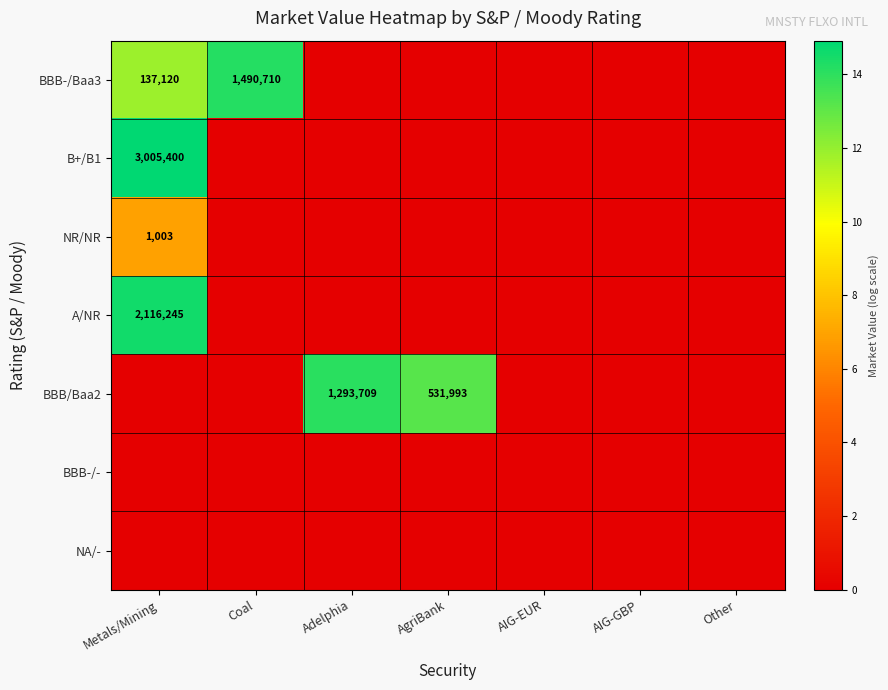

What is the difference between the maximum and second lowest values in the BBB-/Baa3 series?

14.2